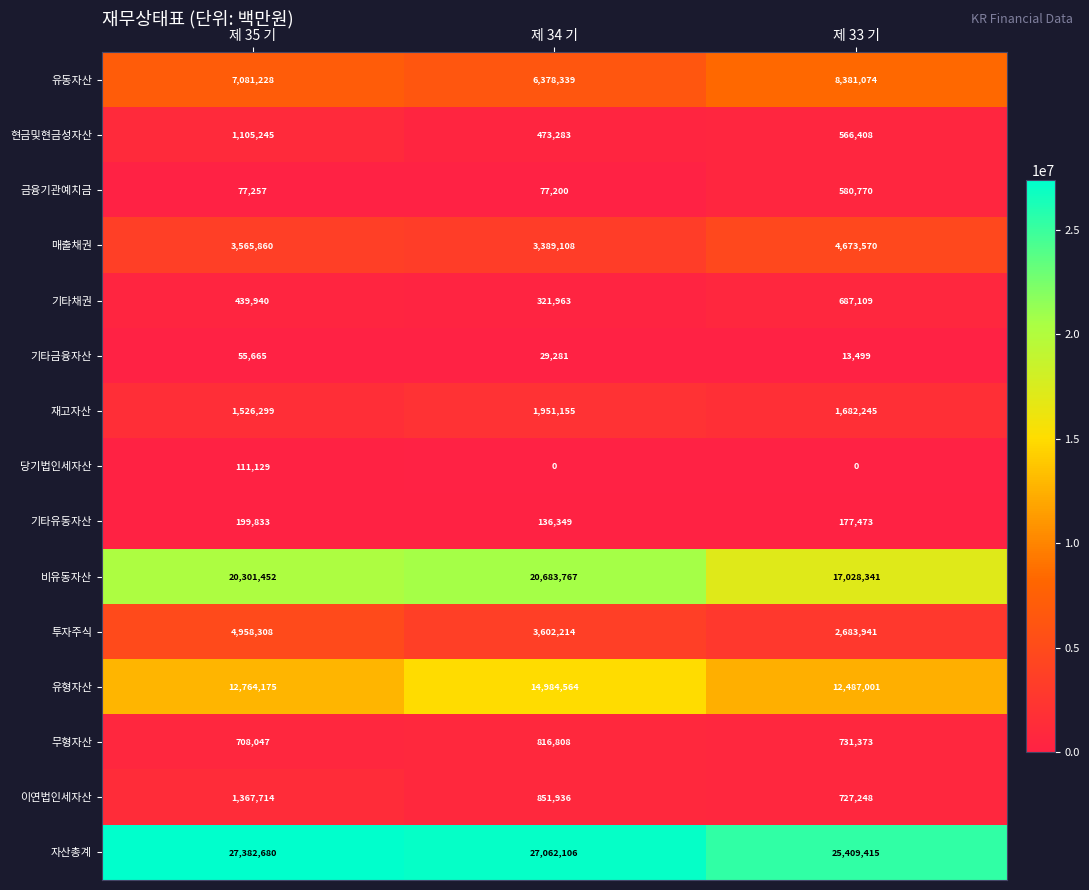

The value of 이연법인세자산 at 제 33 기 is 727248. True or false?

True